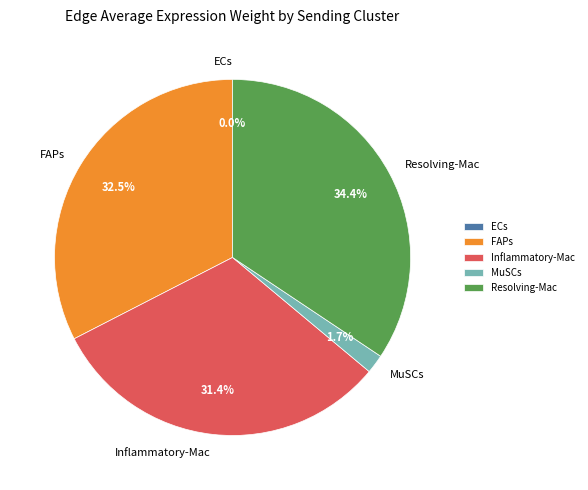

Does any single category account for the majority?

No